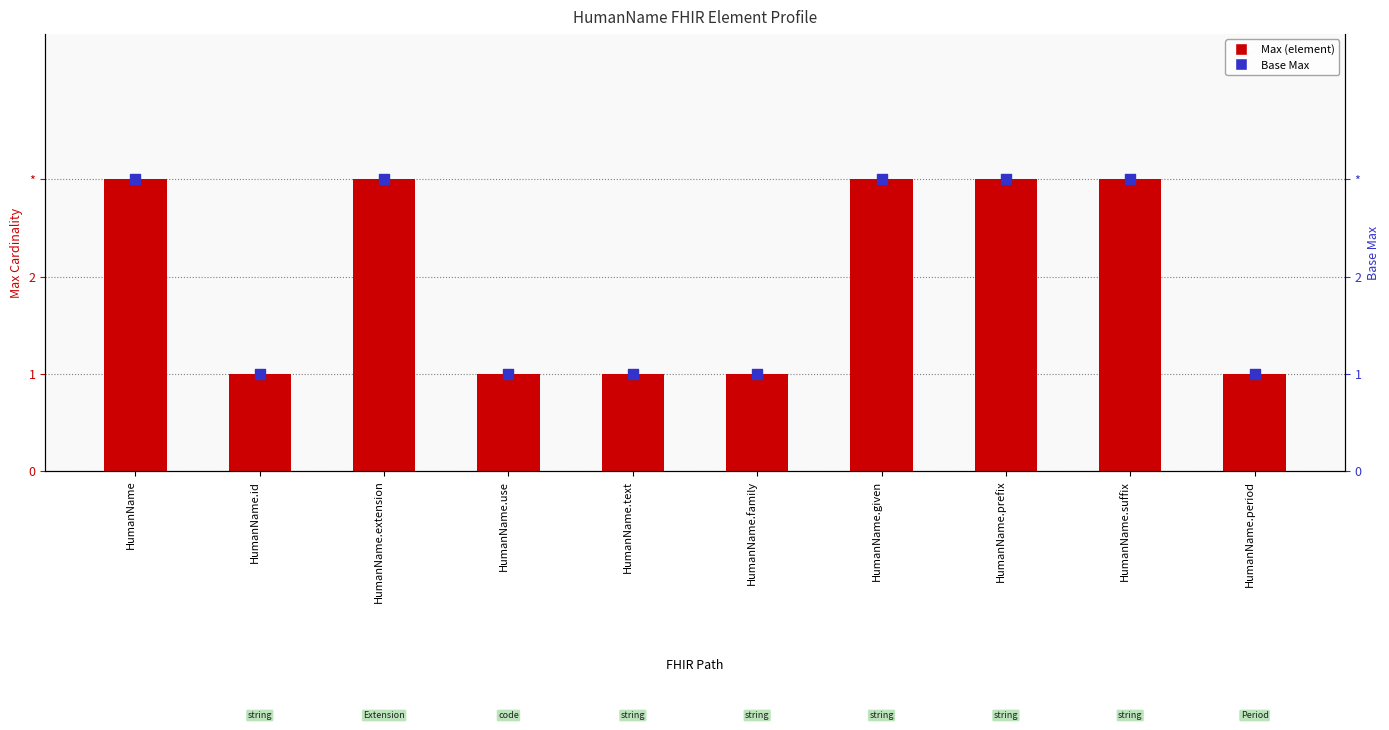

Which series contains the highest Y value?

Max (element)